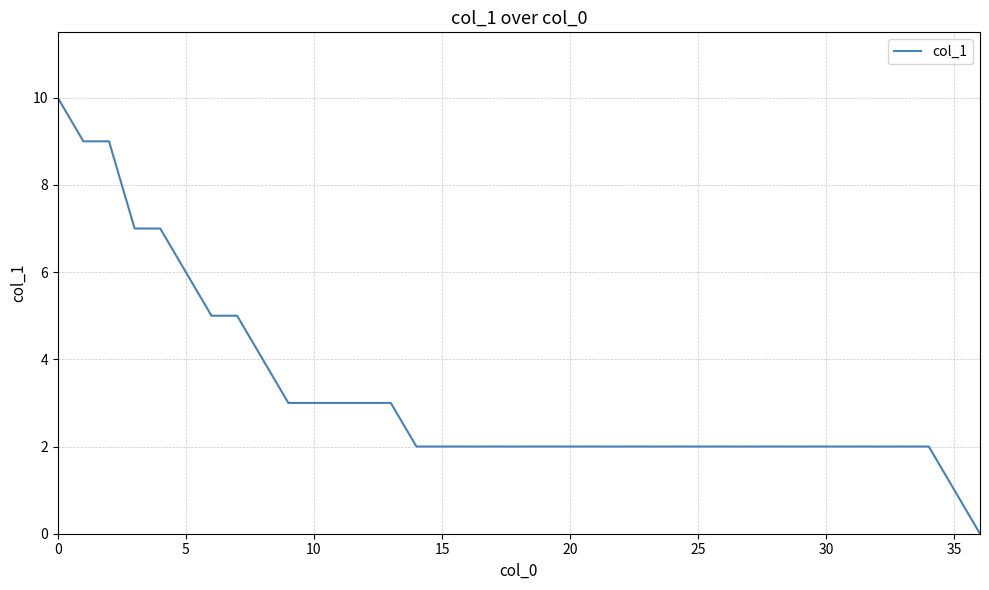

Count the number of data series in this chart.

1